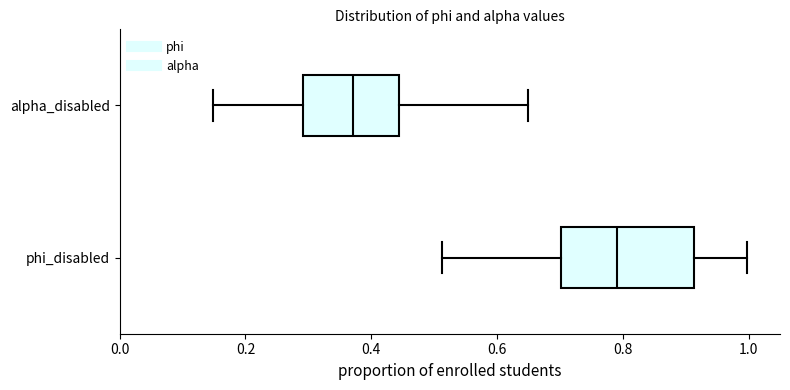

Comparing the boxes themselves (not the whiskers), which one is the widest?

phi_disabled